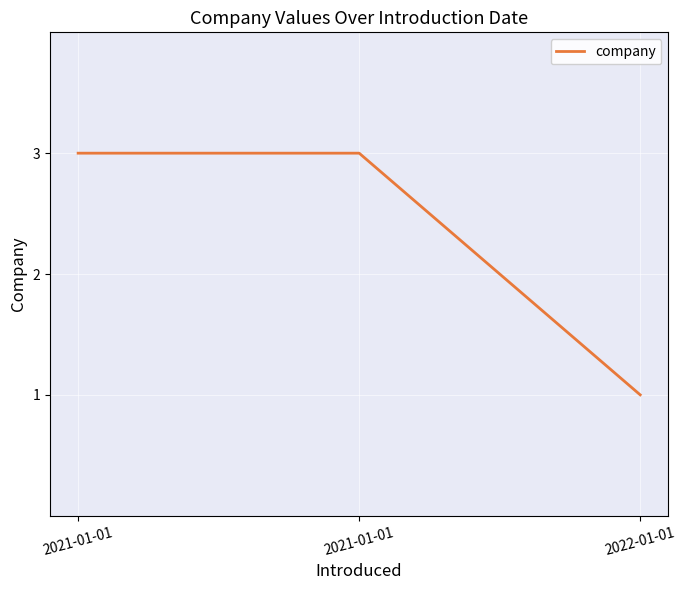

Reading left to right, transcribe all the data shown in this chart.

2021-01-01=3	2021-01-01=3	2022-01-01=1